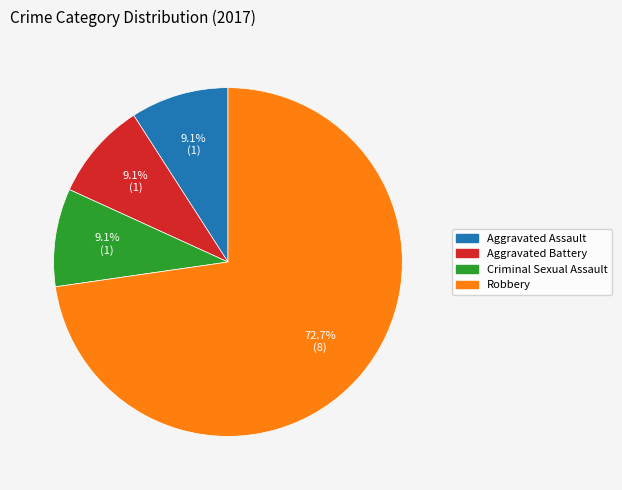

Is there a majority slice in this chart?

Yes